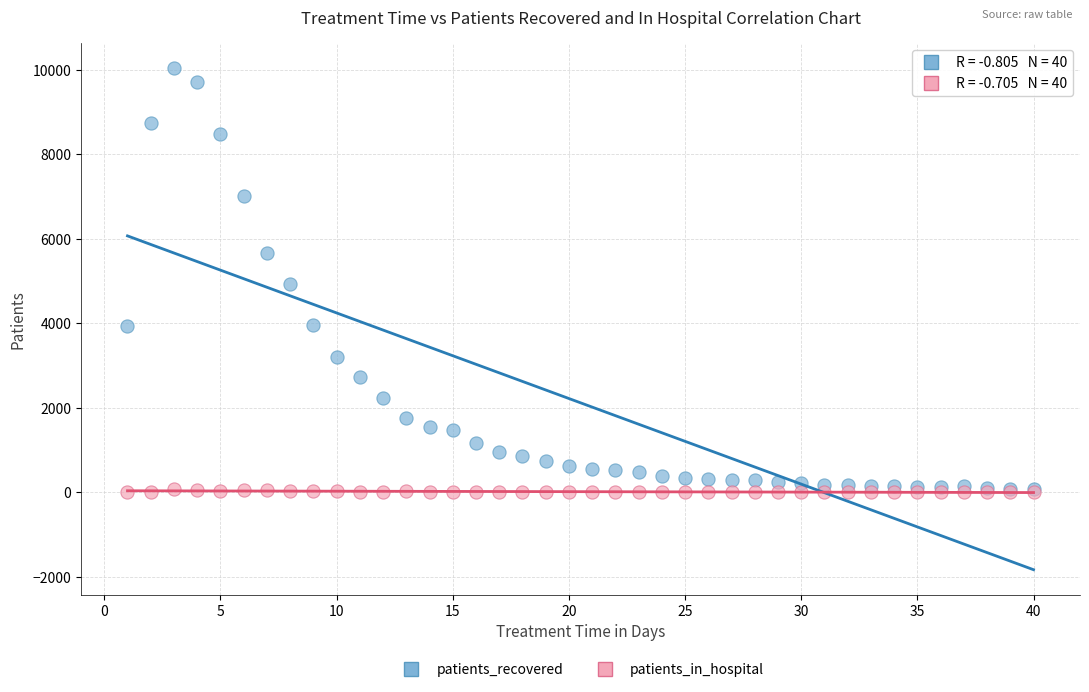

What are all the series names shown in the legend?

patients_recovered, patients_in_hospital